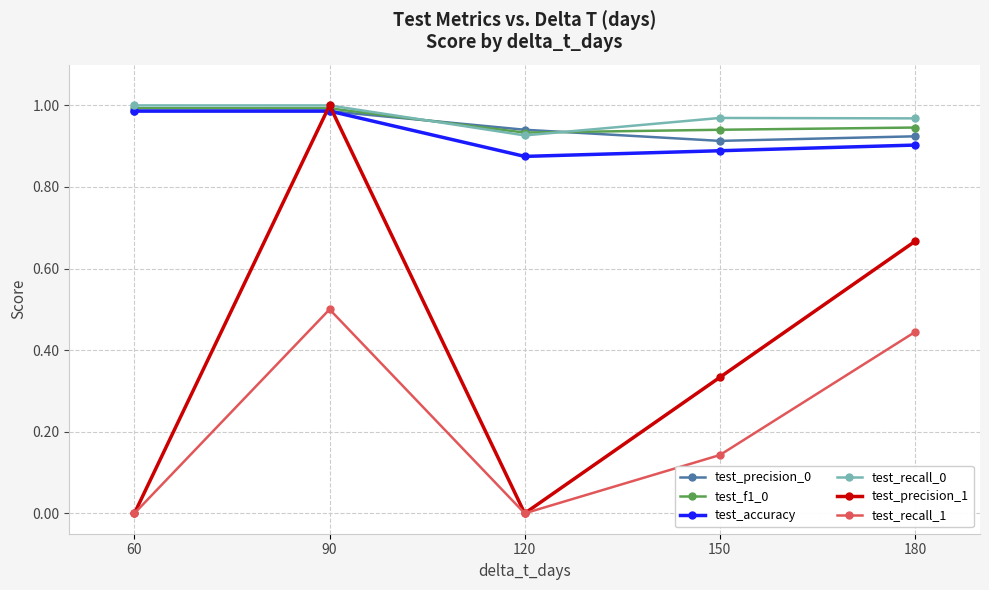

How many interior local valleys does the test_accuracy series have?

1